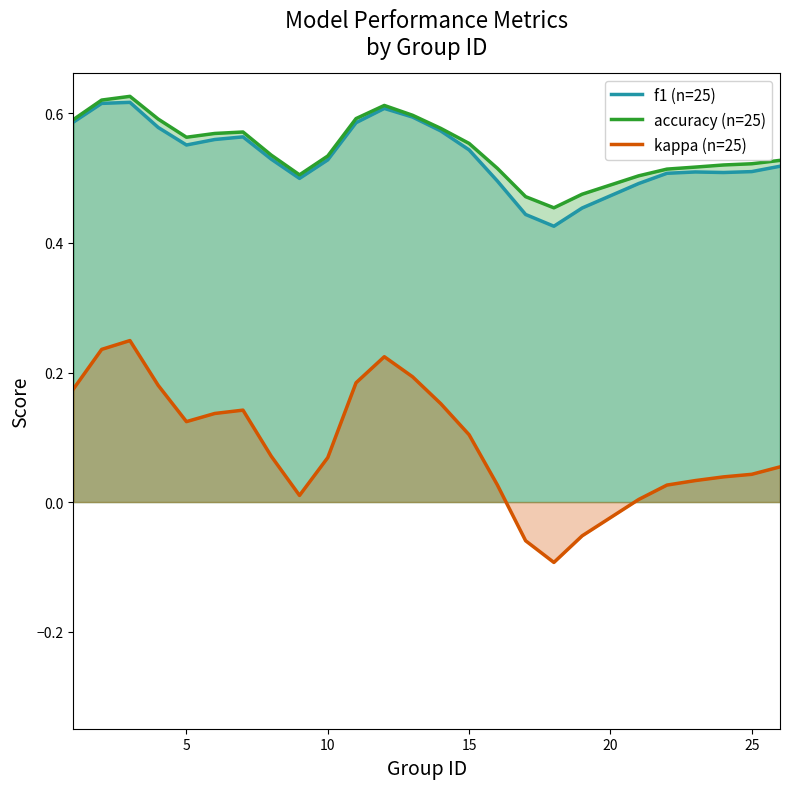

True or false: kappa (n=25) has a value of 0.0 at 15.

False